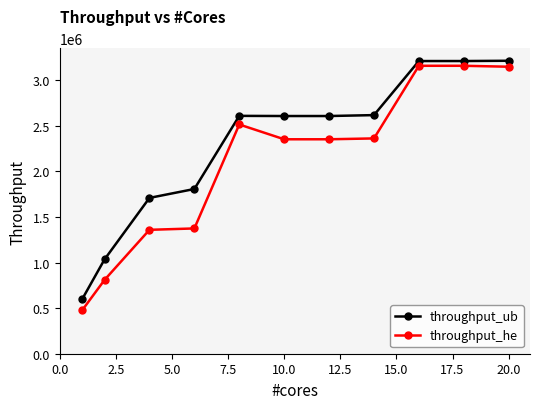

How many categories are shown in the chart?

11